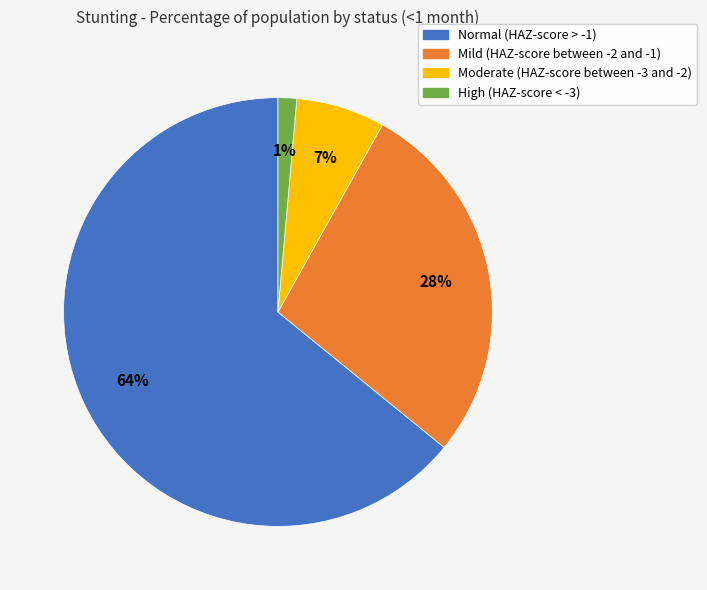

What is the largest slice in the pie chart?

Normal (HAZ-score > -1)